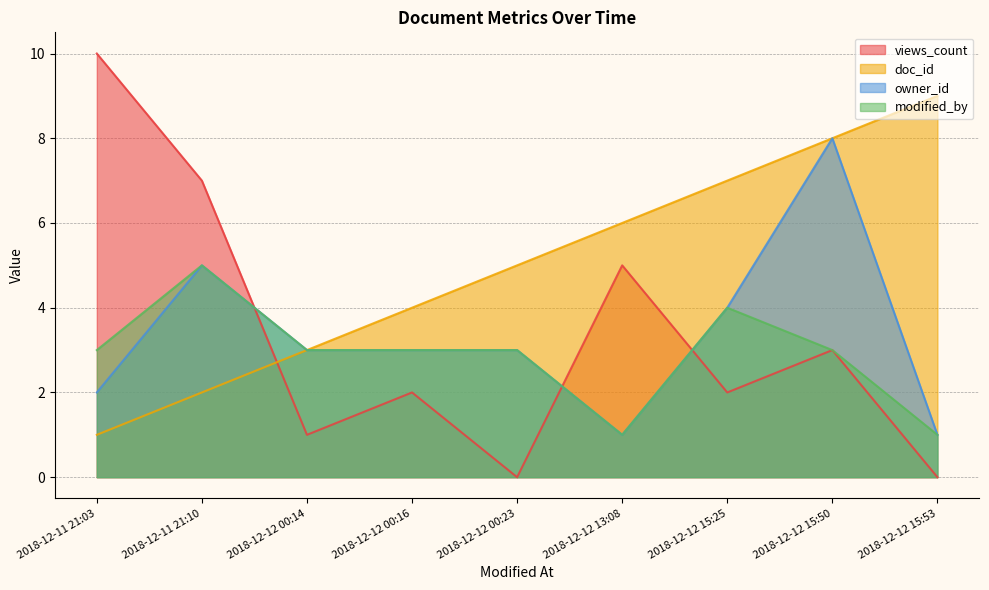

What is the sum of all doc_id values?

45